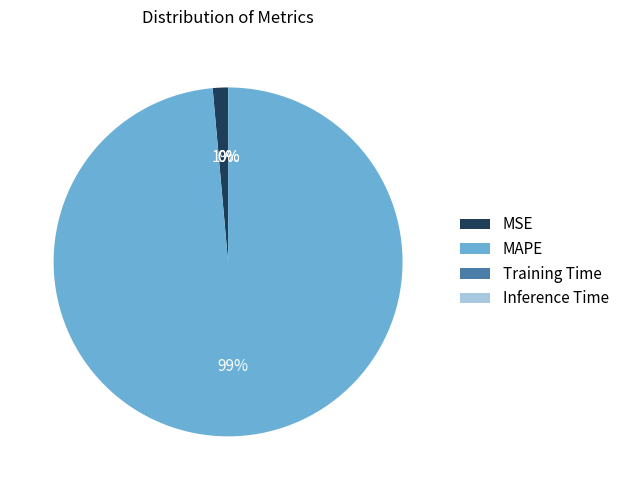

Is it true that MAPE is 99% of the pie?

True